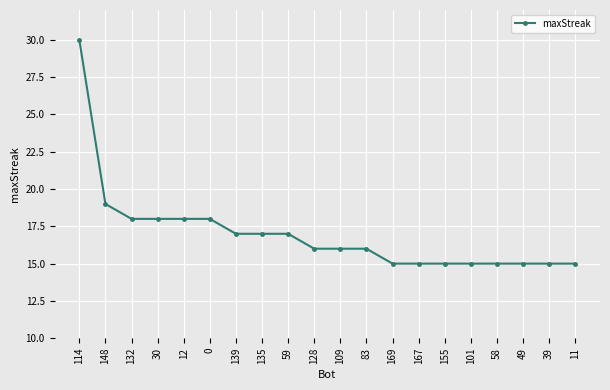

Which has a higher value, 128 or 49?

128